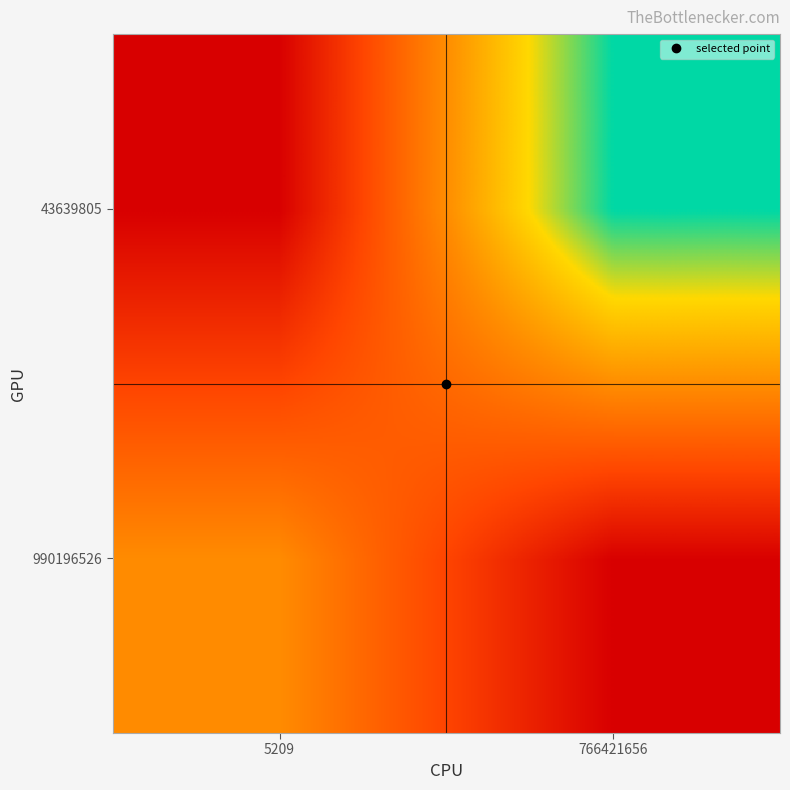

Reading left to right, list all the values displayed in this chart.

990196526: 5209=577.7	766421656=0.0
43639805: 5209=0.0	766421656=1158.7